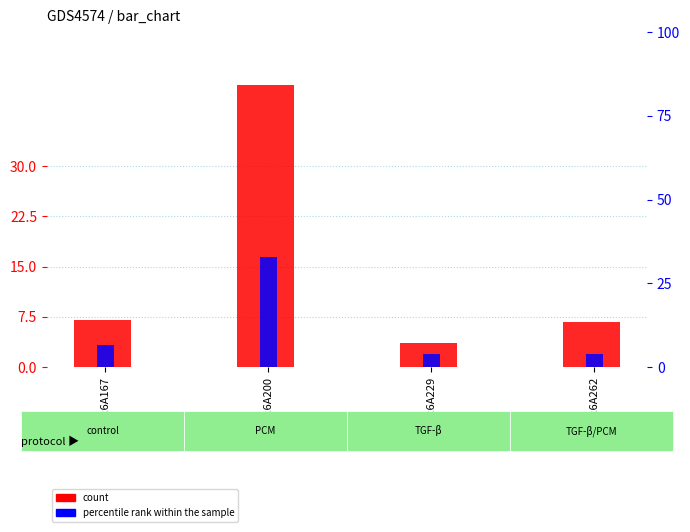

Which has a higher value, 1rk6A167 or 1rk6A200?

1rk6A200